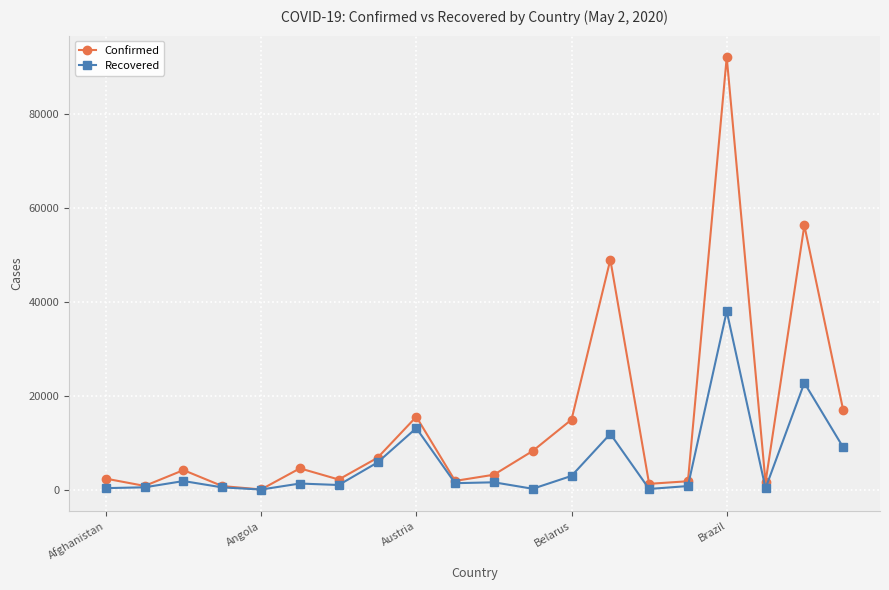

Which series has the largest total across all categories?

Confirmed